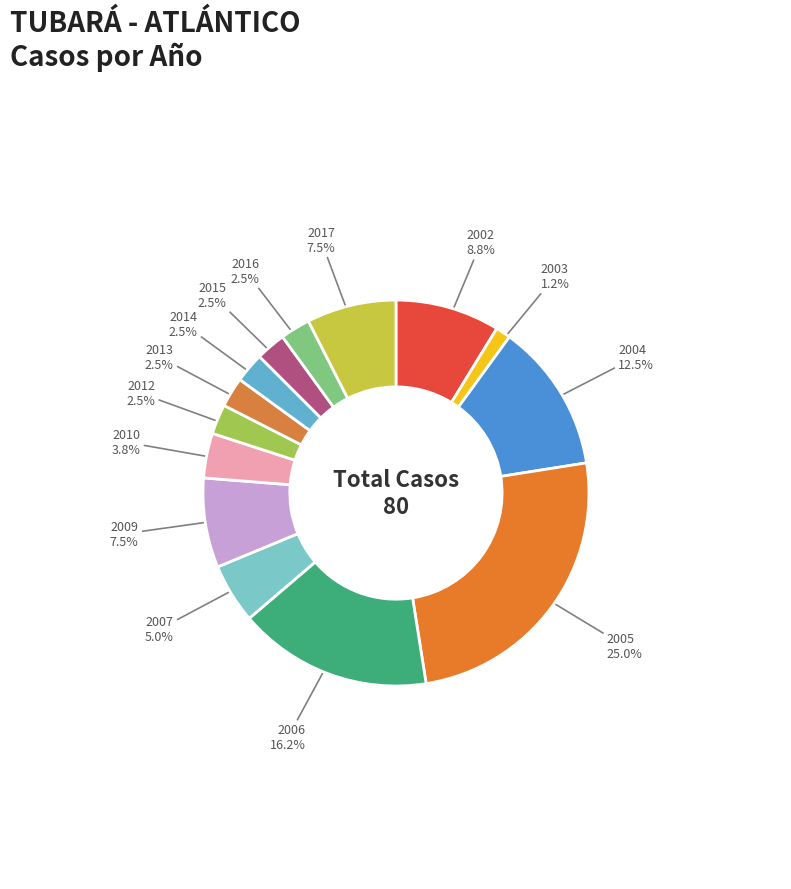

How many segments does this pie chart have?

14